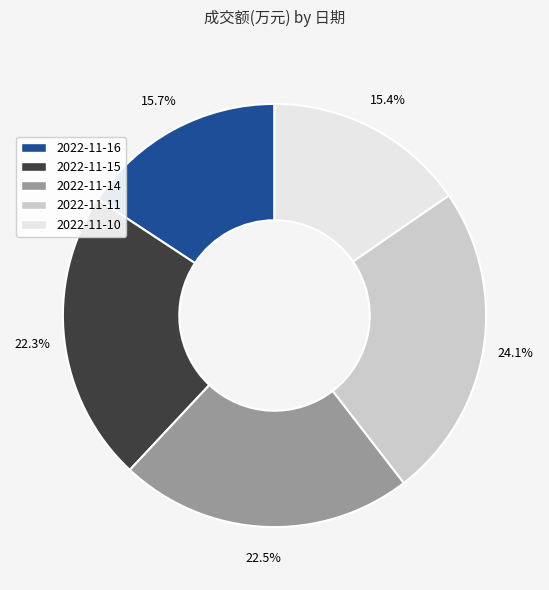

To the nearest percent, what portion does 2022-11-10 represent?

15%